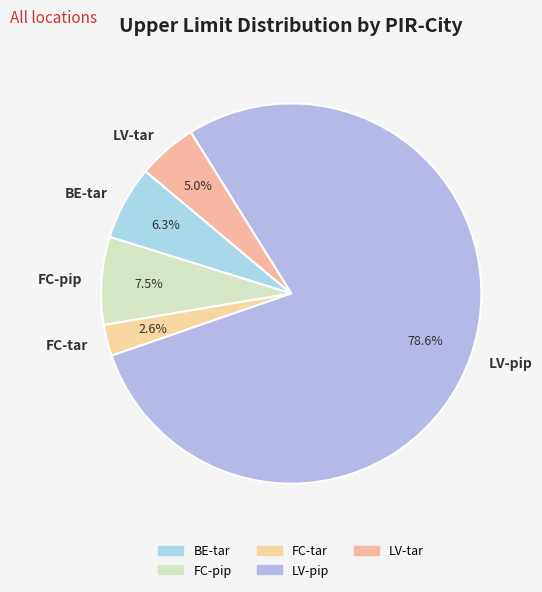

Combined, do LV-pip and FC-pip account for over 50%?

Yes